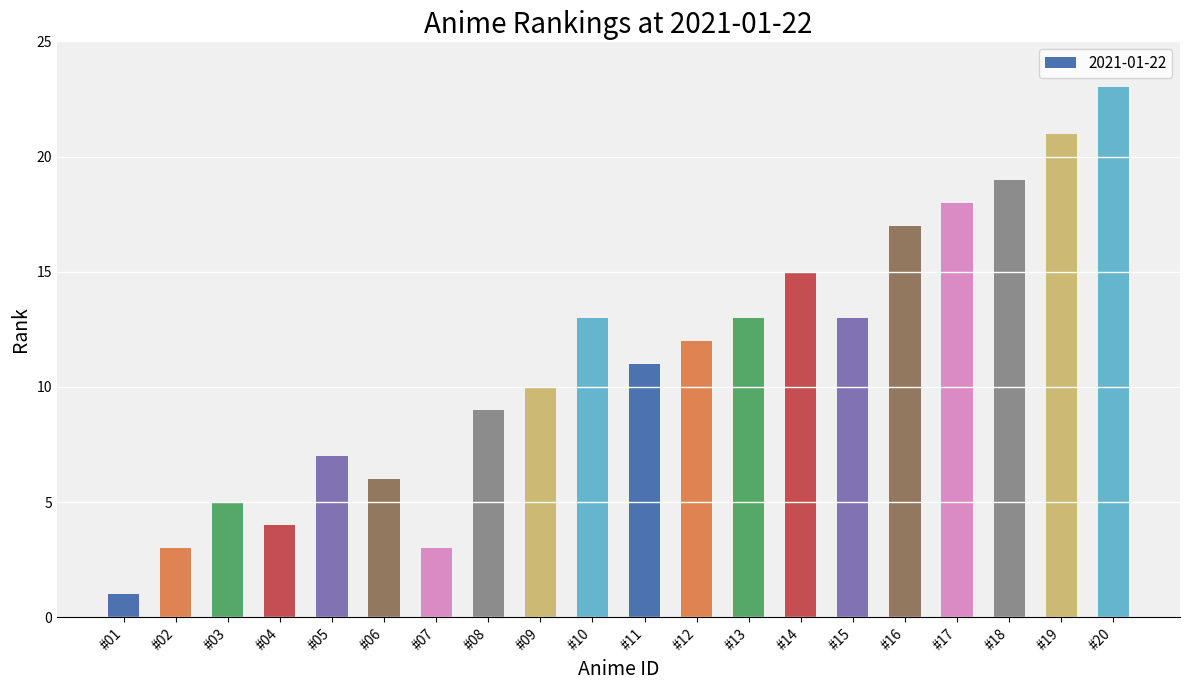

What is the difference between the maximum and minimum values?

22